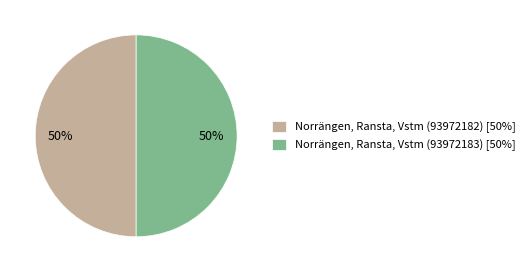

Combined, do Norrängen, Ransta, Vstm (93972182) [50%] and Norrängen, Ransta, Vstm (93972183) [50%] account for over 50%?

Yes